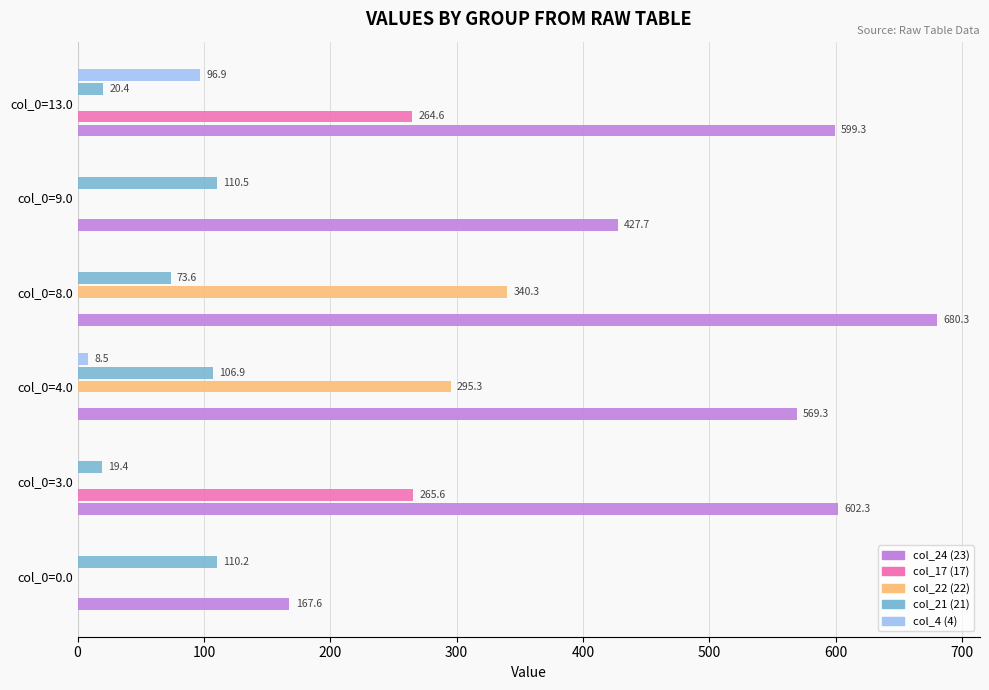

Where is col_22 (22) nearest to the value 170?

col_0=4.0